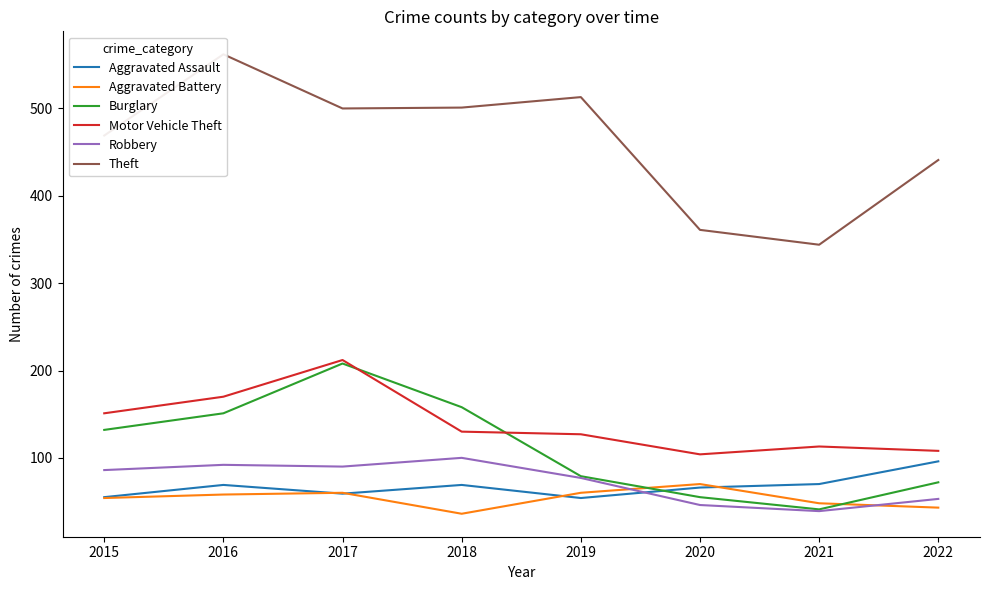

How many data points in Aggravated Assault are above 69?

2